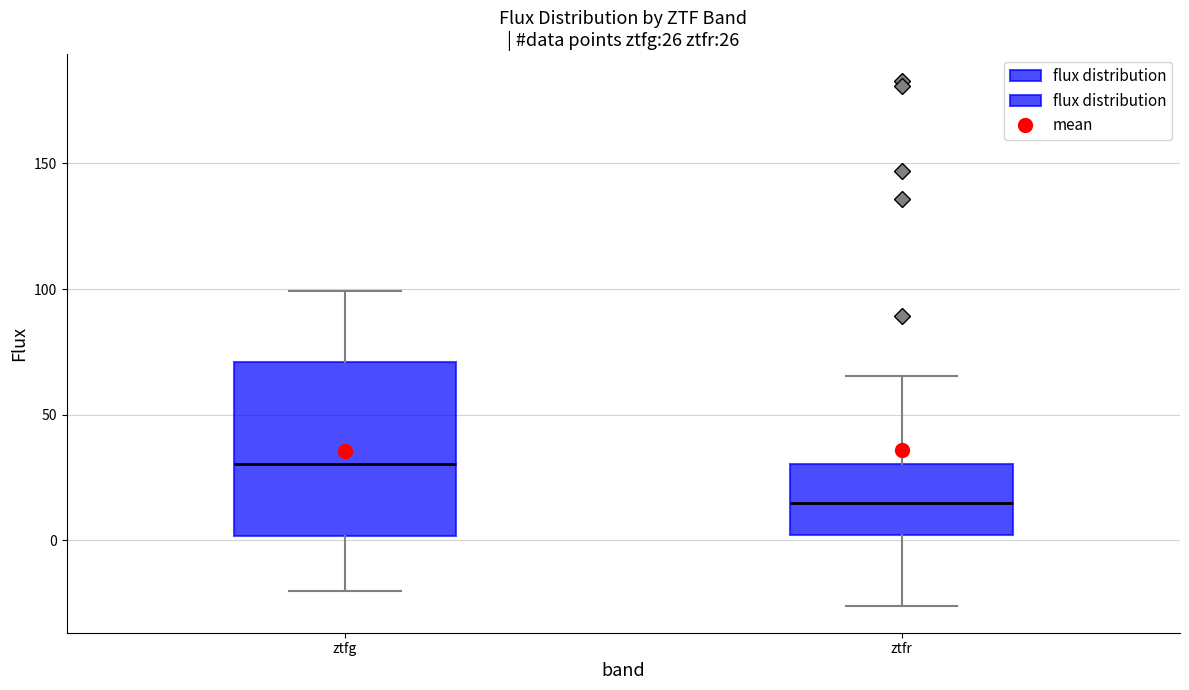

Comparing the boxes themselves (not the whiskers), which one is the tallest?

ztfg